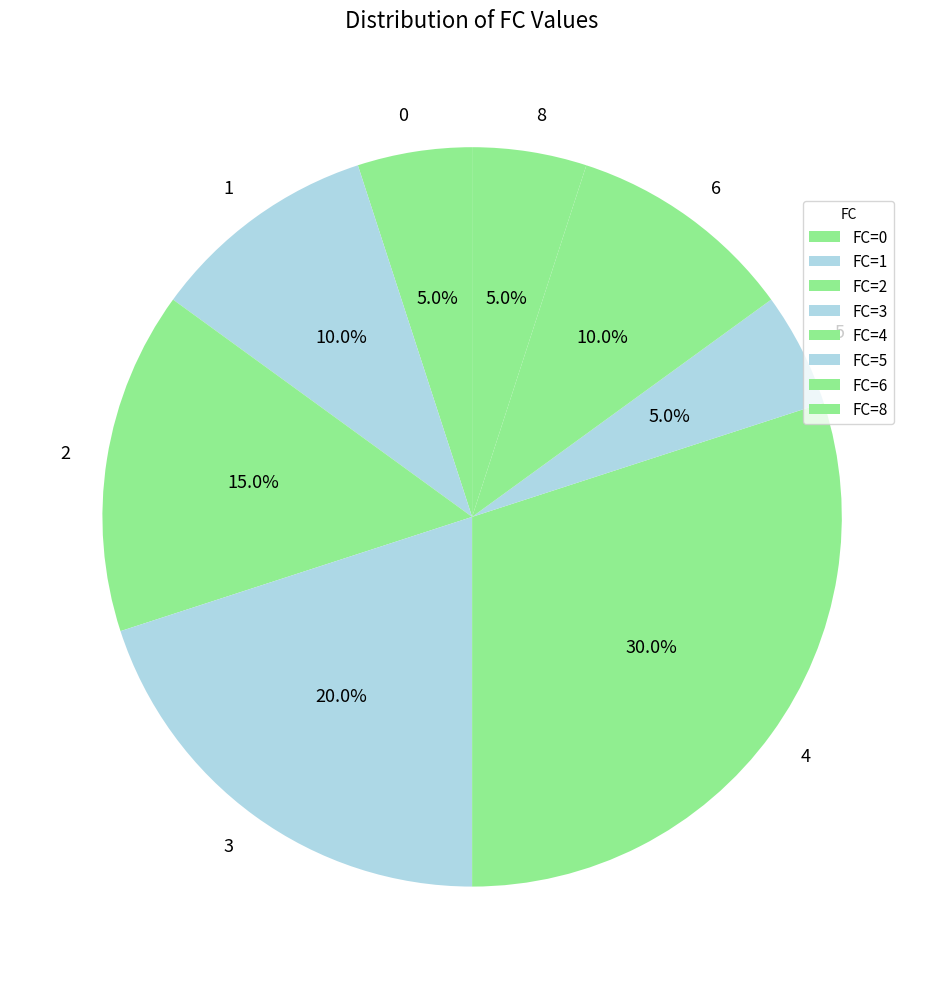

To the nearest percent, what is the difference between the 4 and 1 slice percentages?

20%